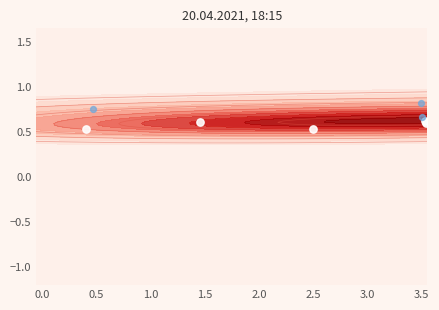

Count the number of data series in this chart.

2